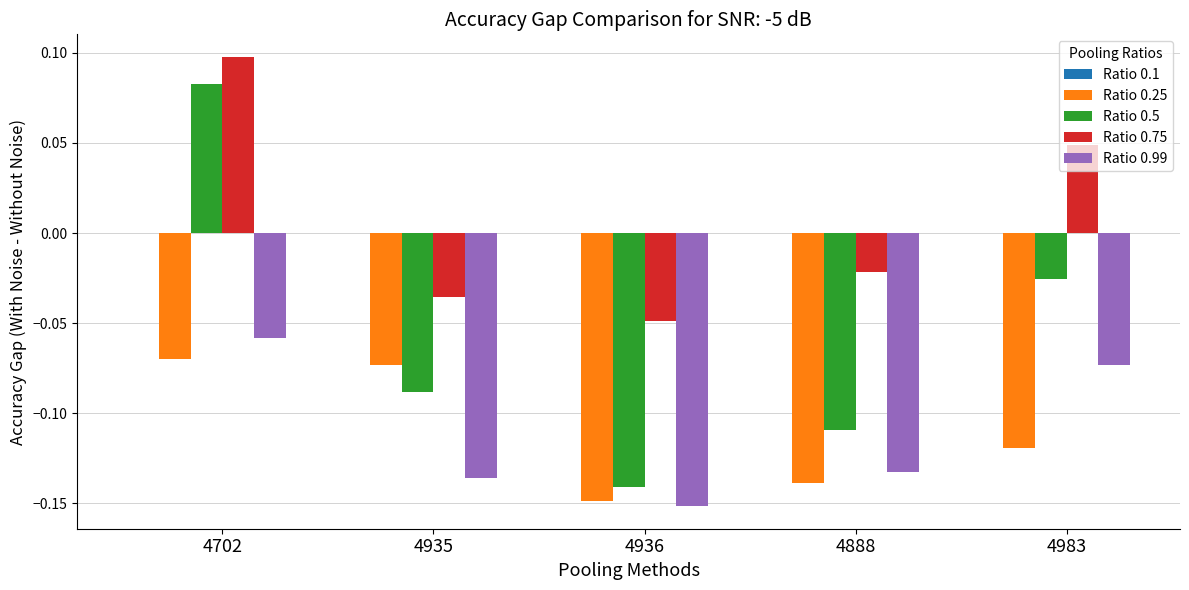

What position from the left is 4702?

1